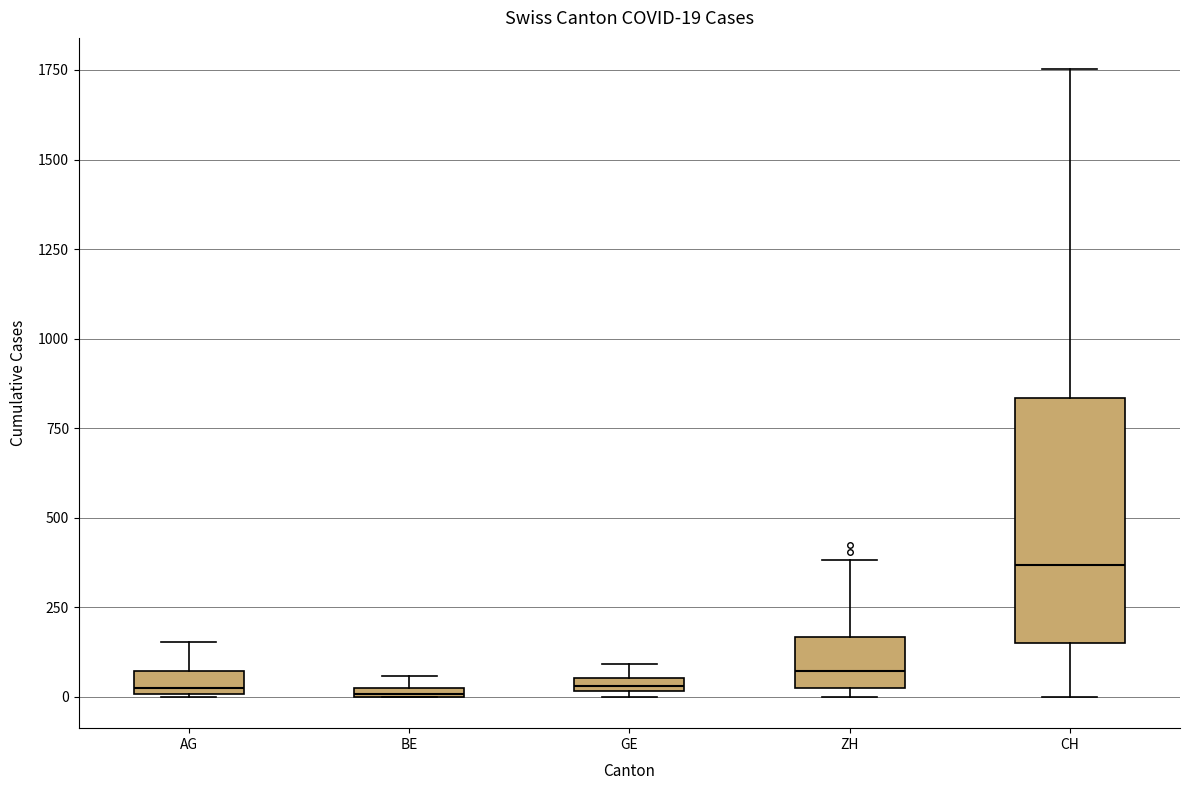

Which box has the highest median line?

CH